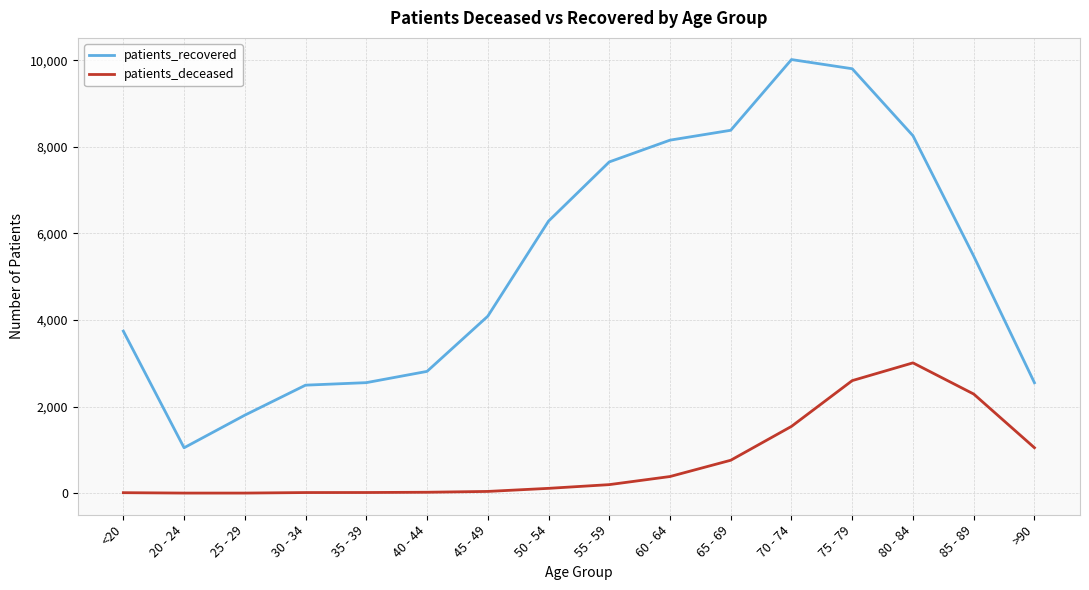

How many lines are shown in the chart?

2